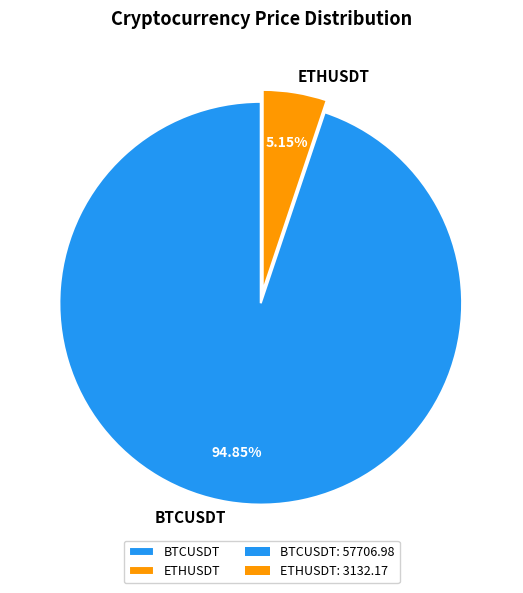

True or false: ETHUSDT accounts for 17% of the total.

False